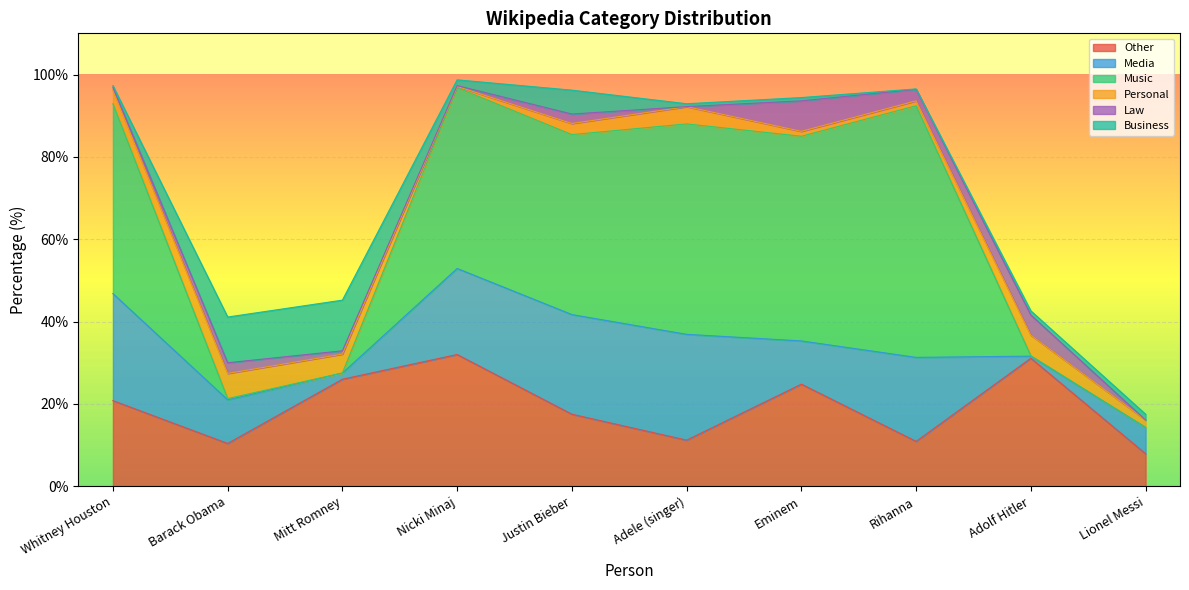

True or false: Other and Law intersect in this chart.

False